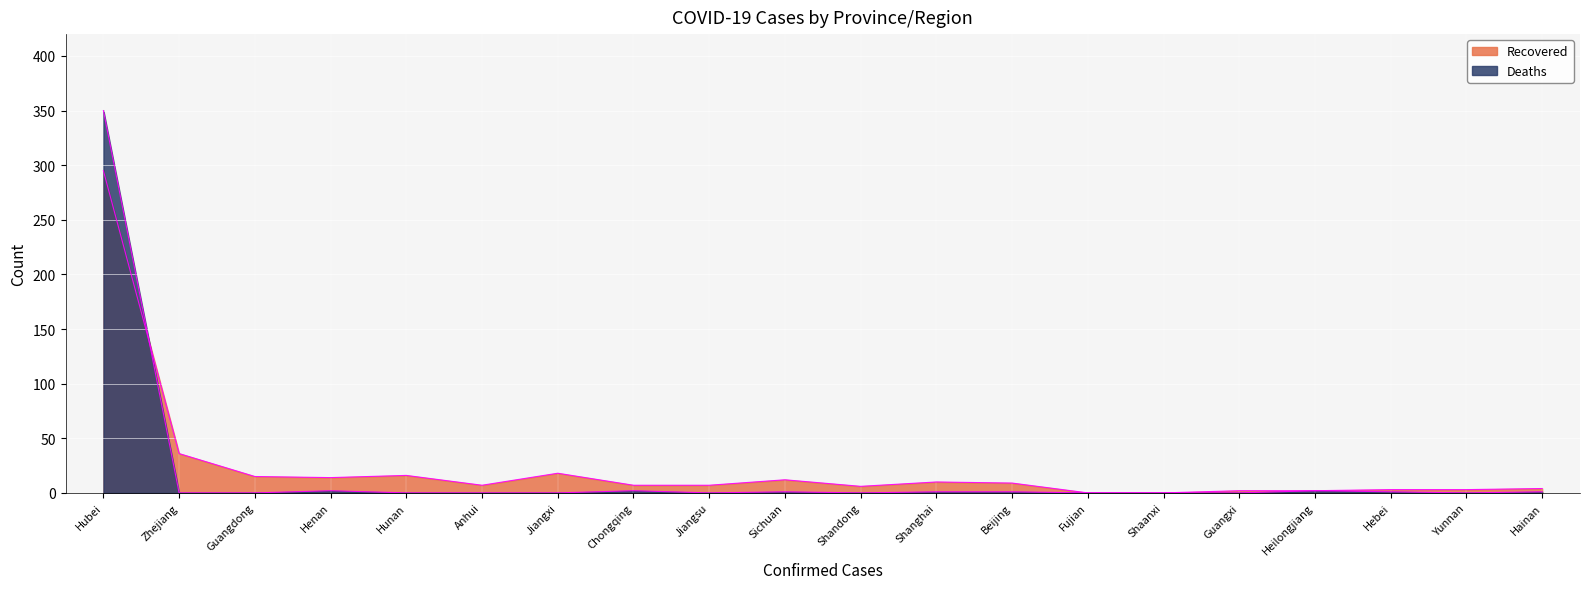

Where do Recovered and Confirmed first cross each other?

Hubei and Zhejiang